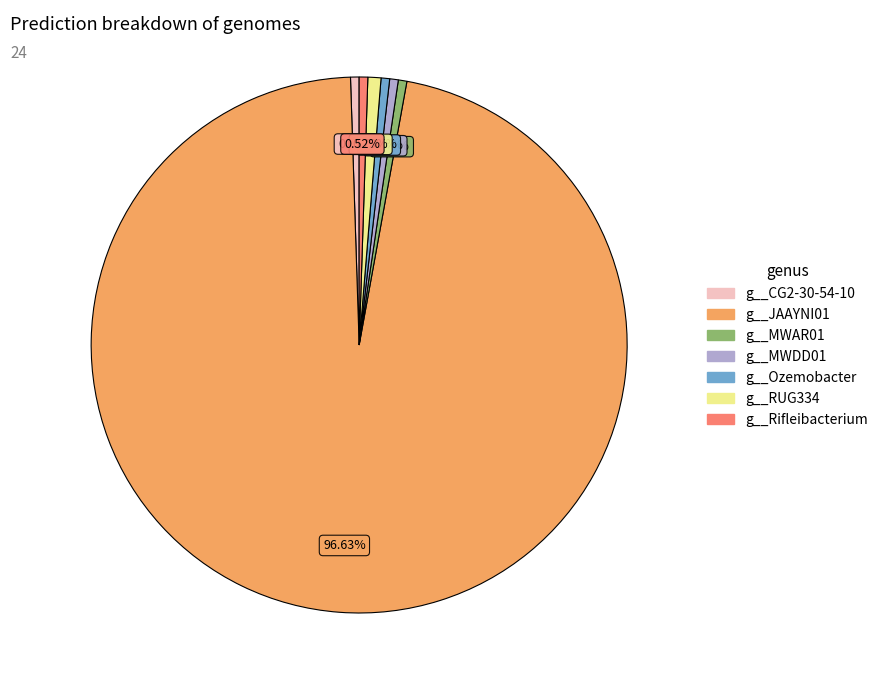

Is there any slice that represents more than half of the pie?

Yes